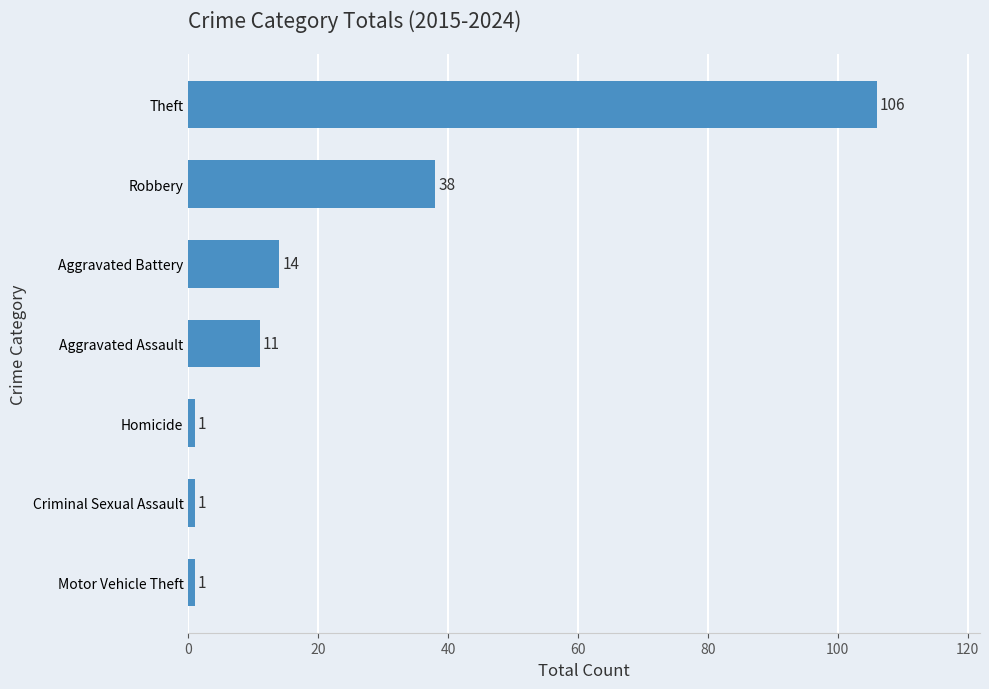

Reading bottom to top, transcribe all the data shown in this chart.

1	1	1	11	14	38	106